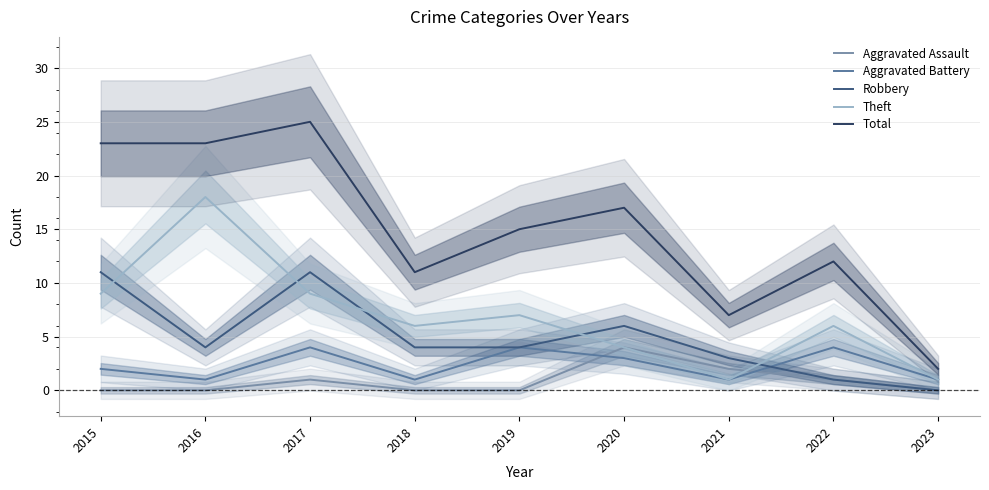

What is the maximum value for Theft?

18